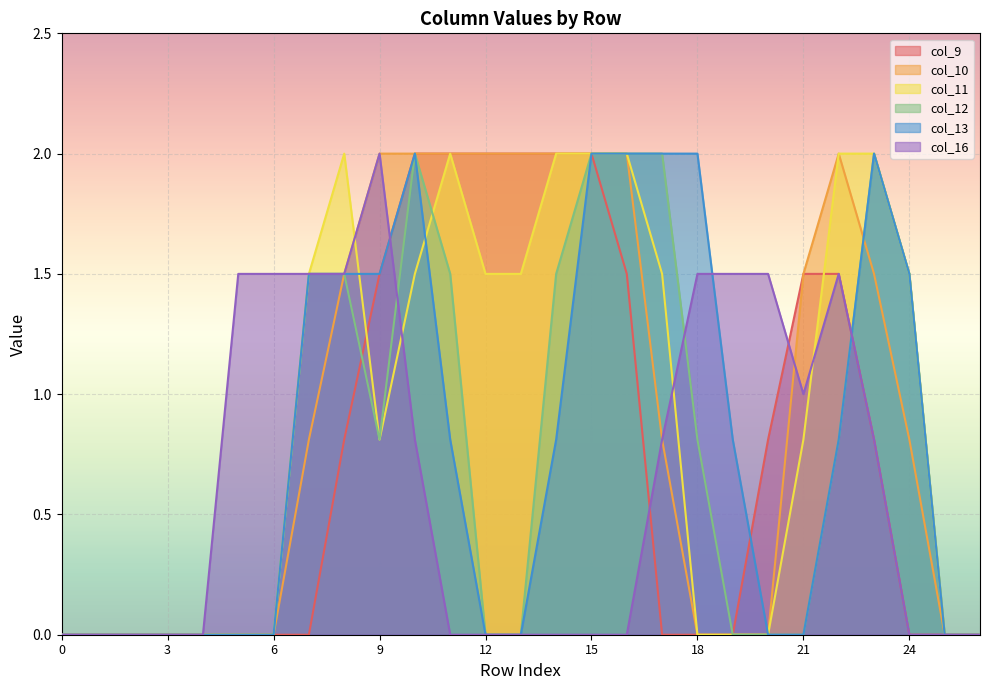

What is the highest value of the col_16 series?

2.0